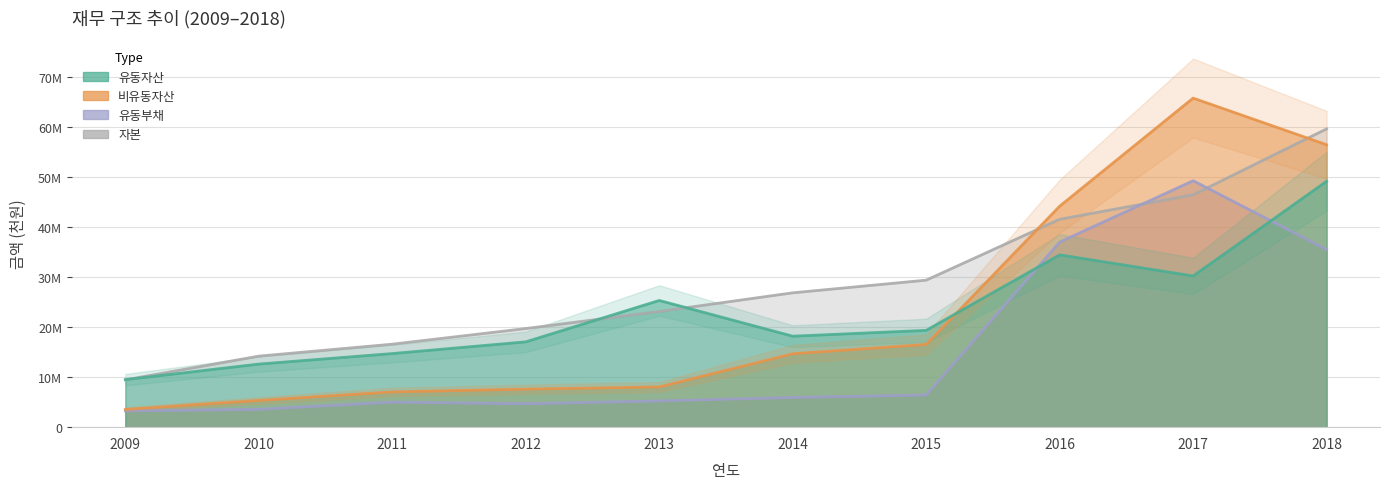

What is the difference between the second highest and minimum values in the 유동자산 series?

24976827